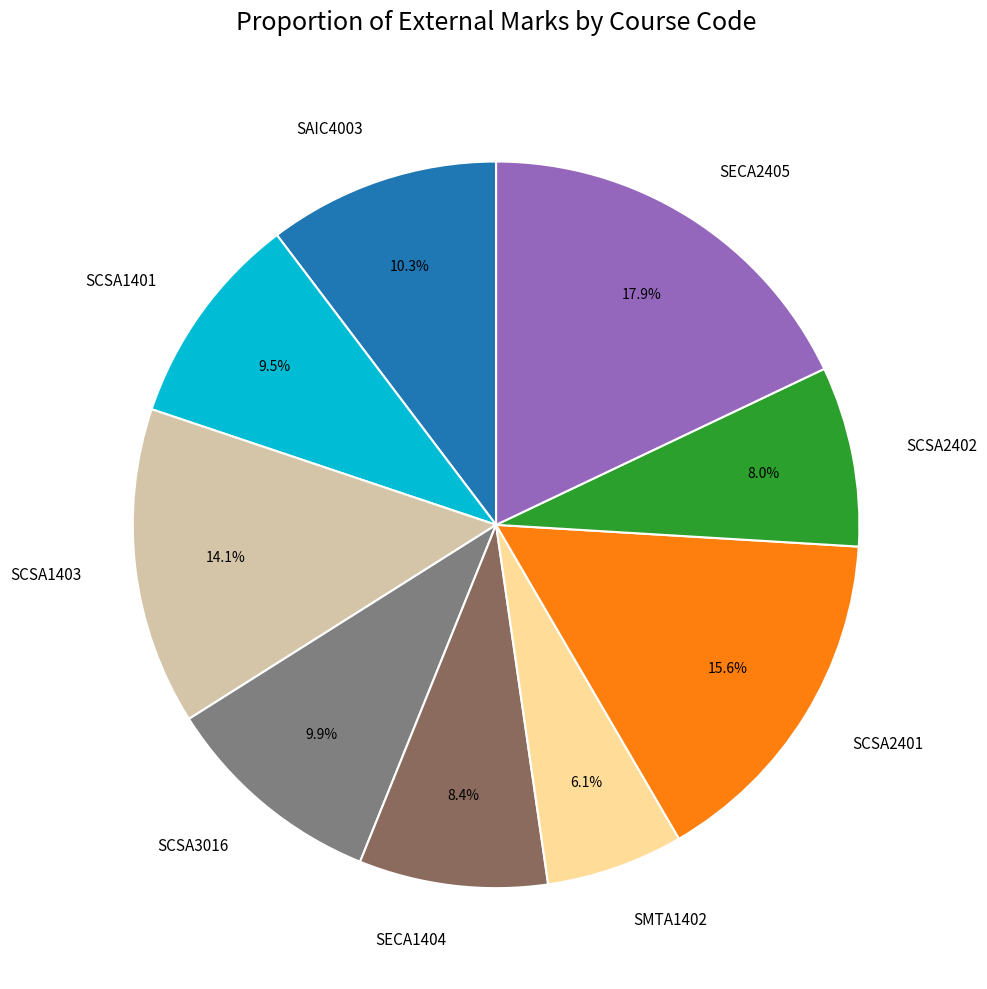

To the nearest percent, what is the difference between the SMTA1402 and SCSA2401 slice percentages?

10%